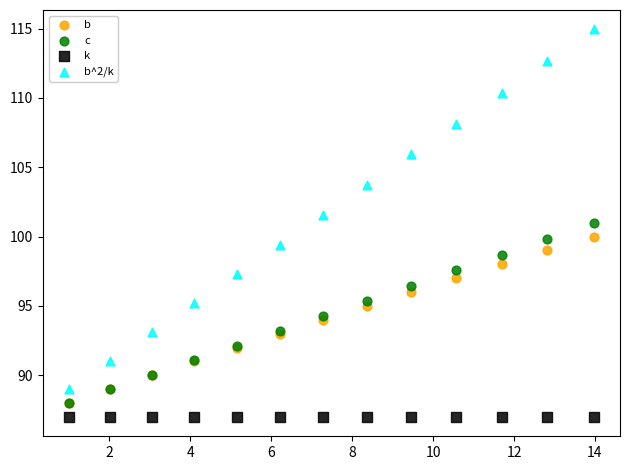

Which series reaches the minimum Y coordinate?

k